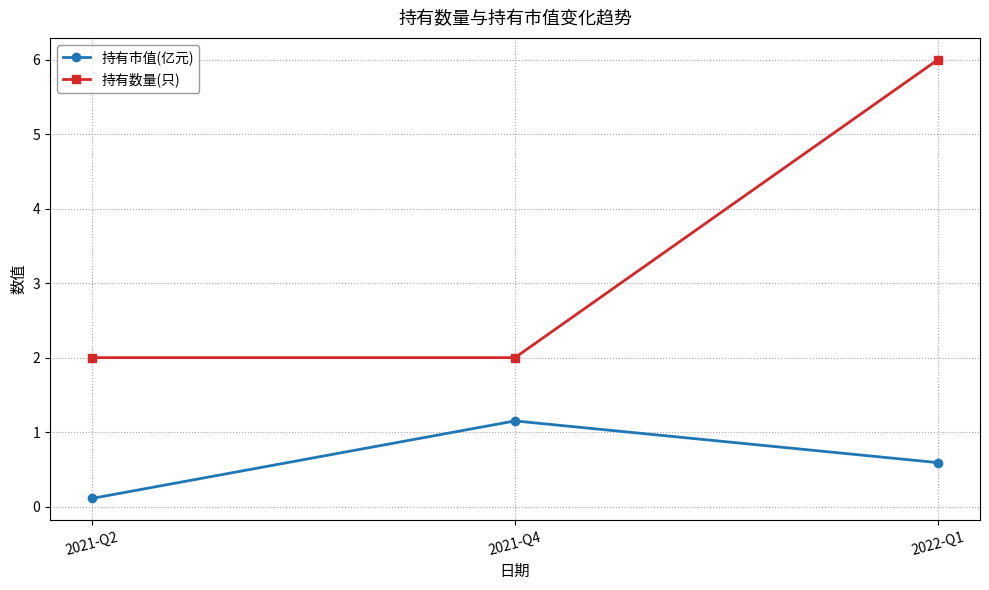

True or false: 持有市值(亿元) has a value of 0.1 at 2021-Q2.

True